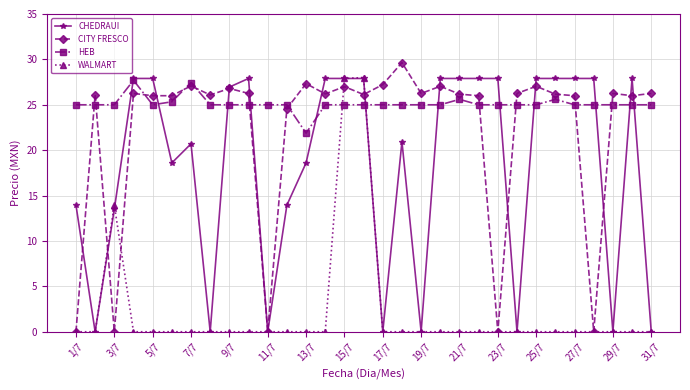

True or false: WALMART and HEB intersect in this chart.

True